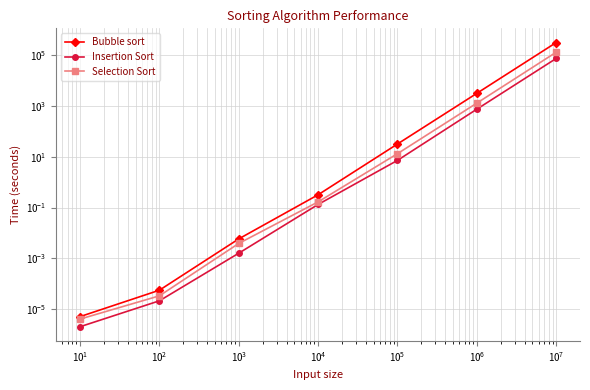

True or false: Selection Sort and Bubble sort cross at least once.

False